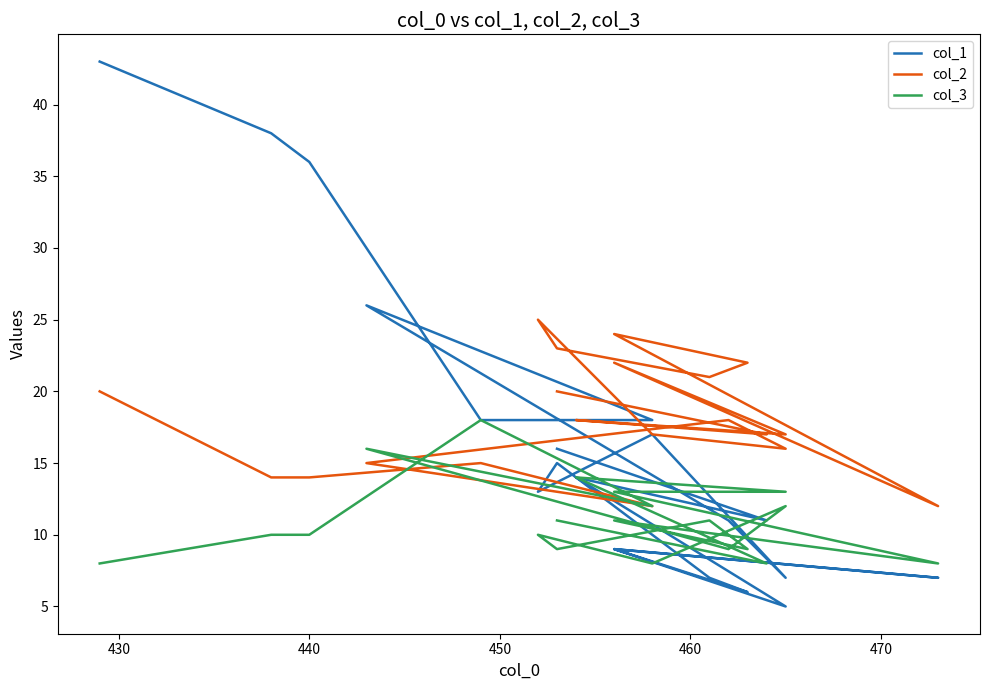

What is the sum of all col_1 values?

326